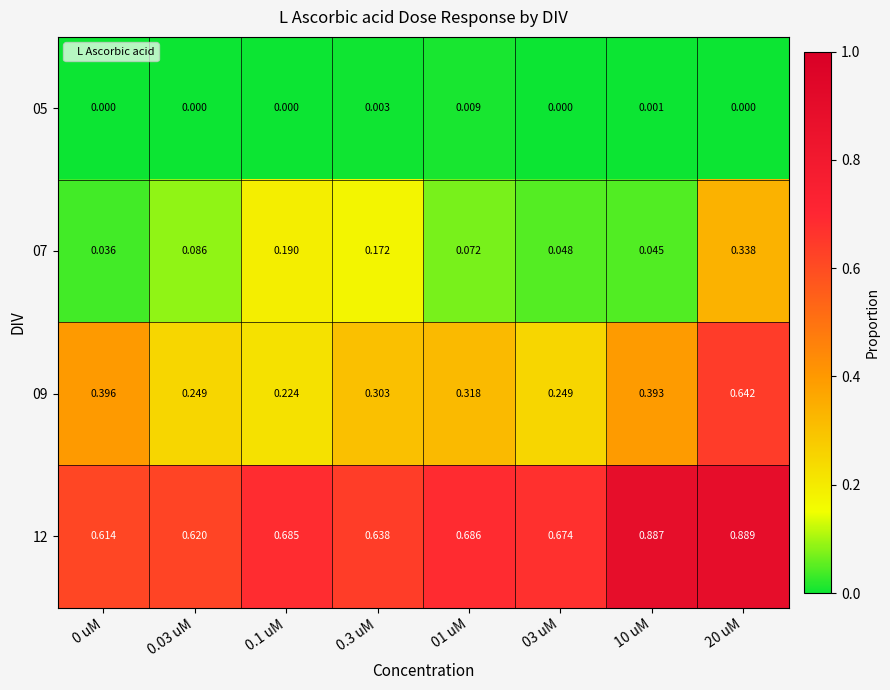

Which category has the highest value across all series?

20 uM